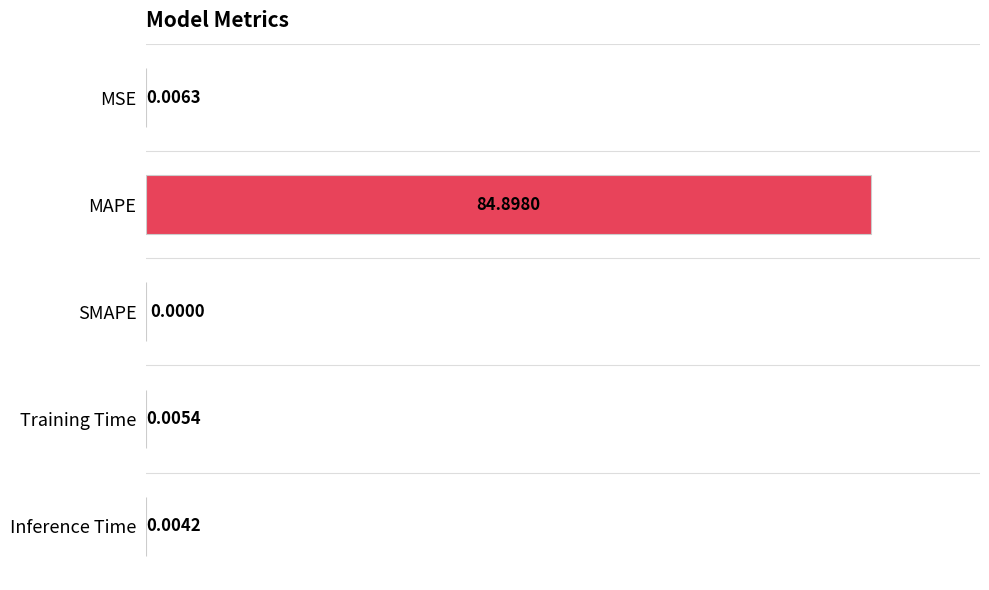

Where is the data nearest to the value 42?

MSE